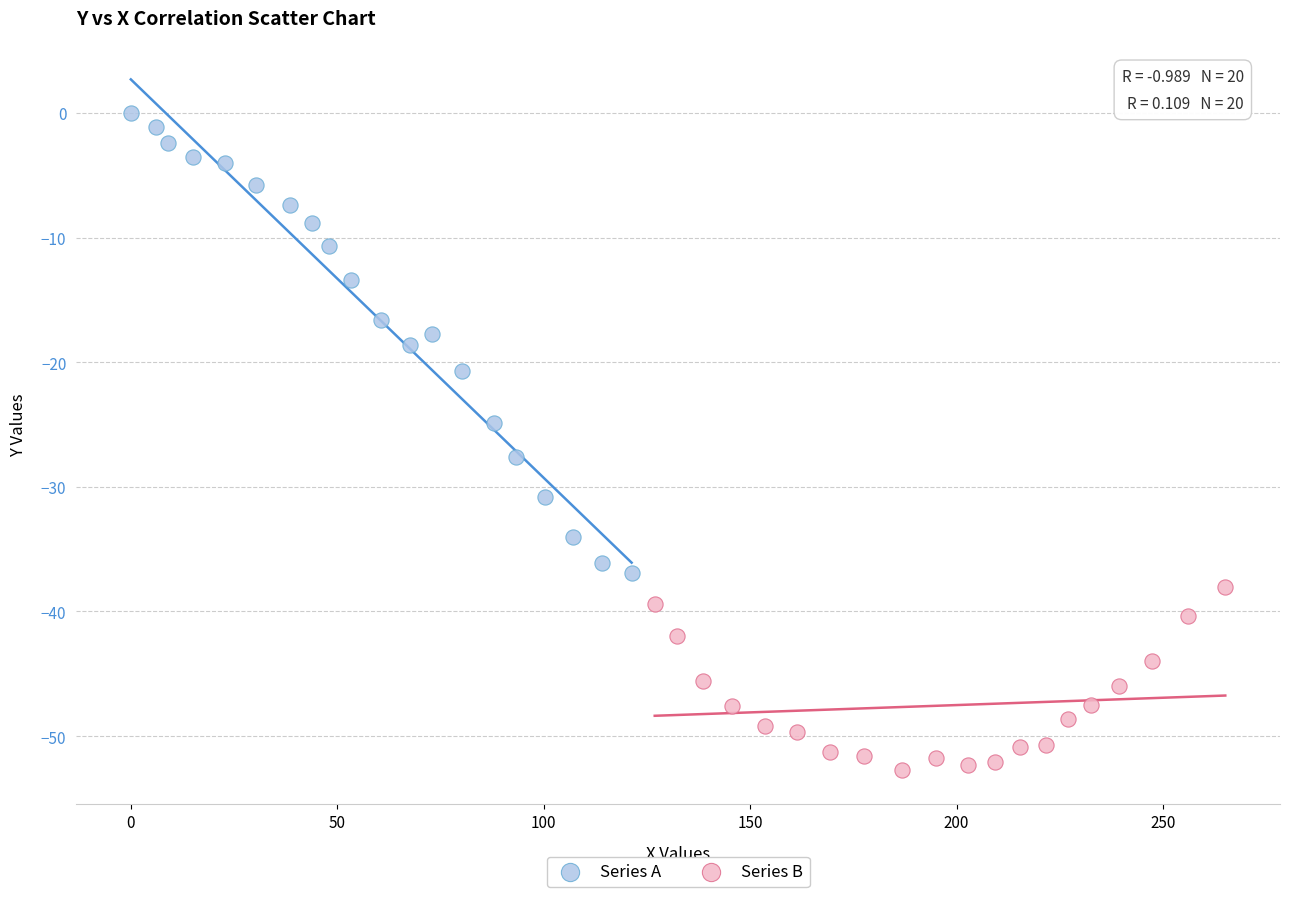

Which series reaches the minimum Y coordinate?

Series B